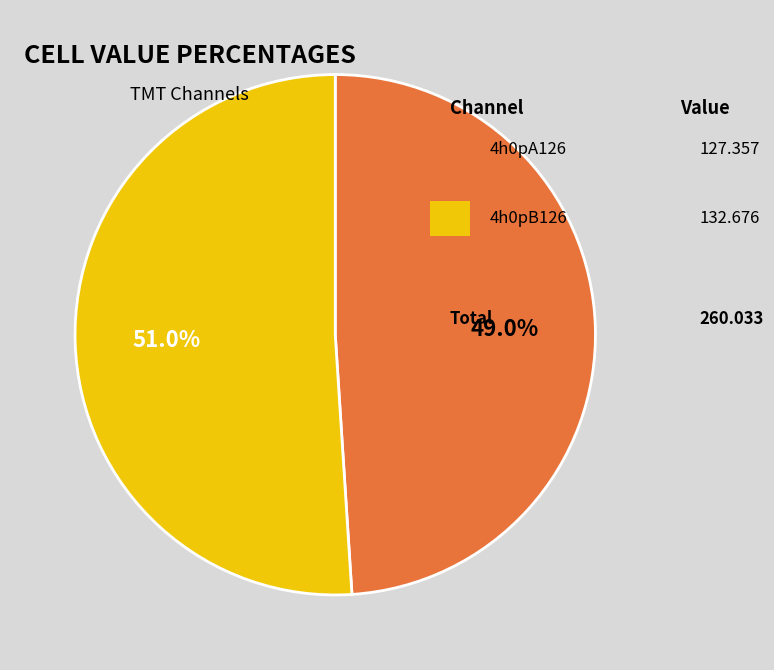

Does any single category account for the majority?

Yes